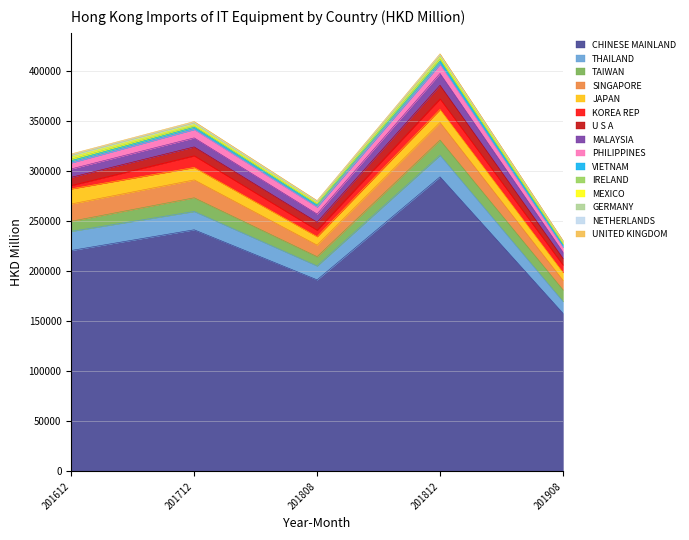

At which label does 201712 reach its minimum?

UNITED KINGDOM